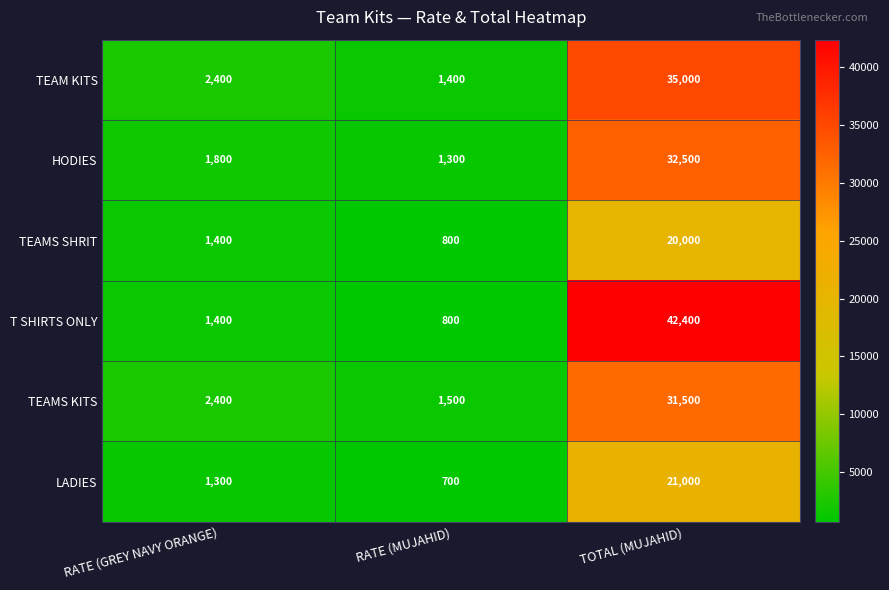

At which label is TEAMS SHRIT closest to 10400?

RATE (GREY NAVY ORANGE)